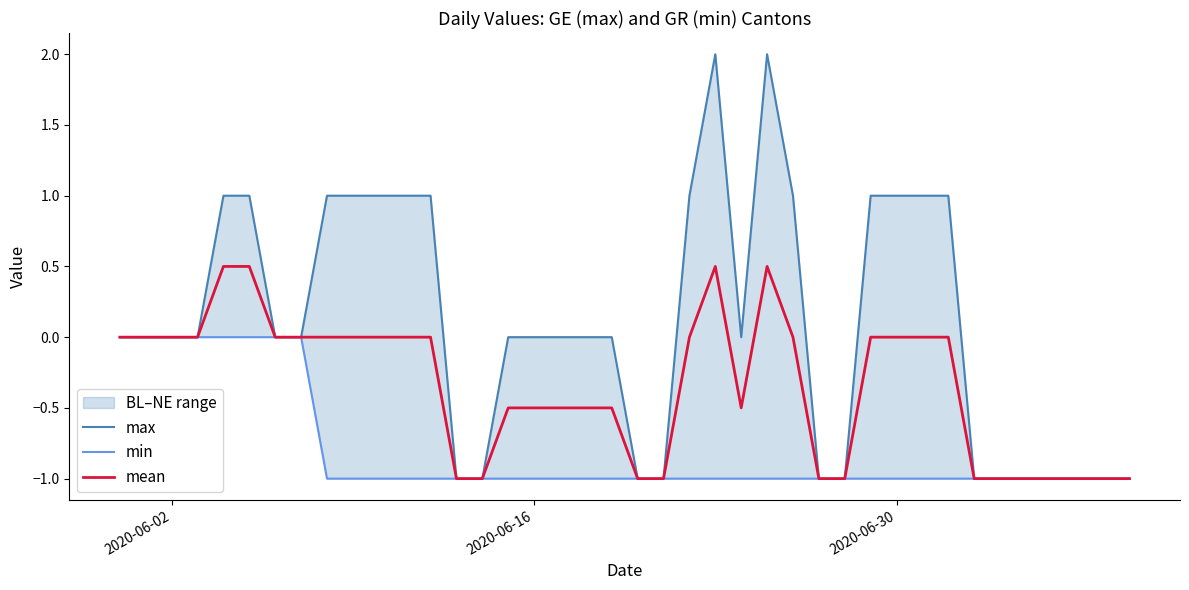

Count the min values in the range -1 to 0.

40